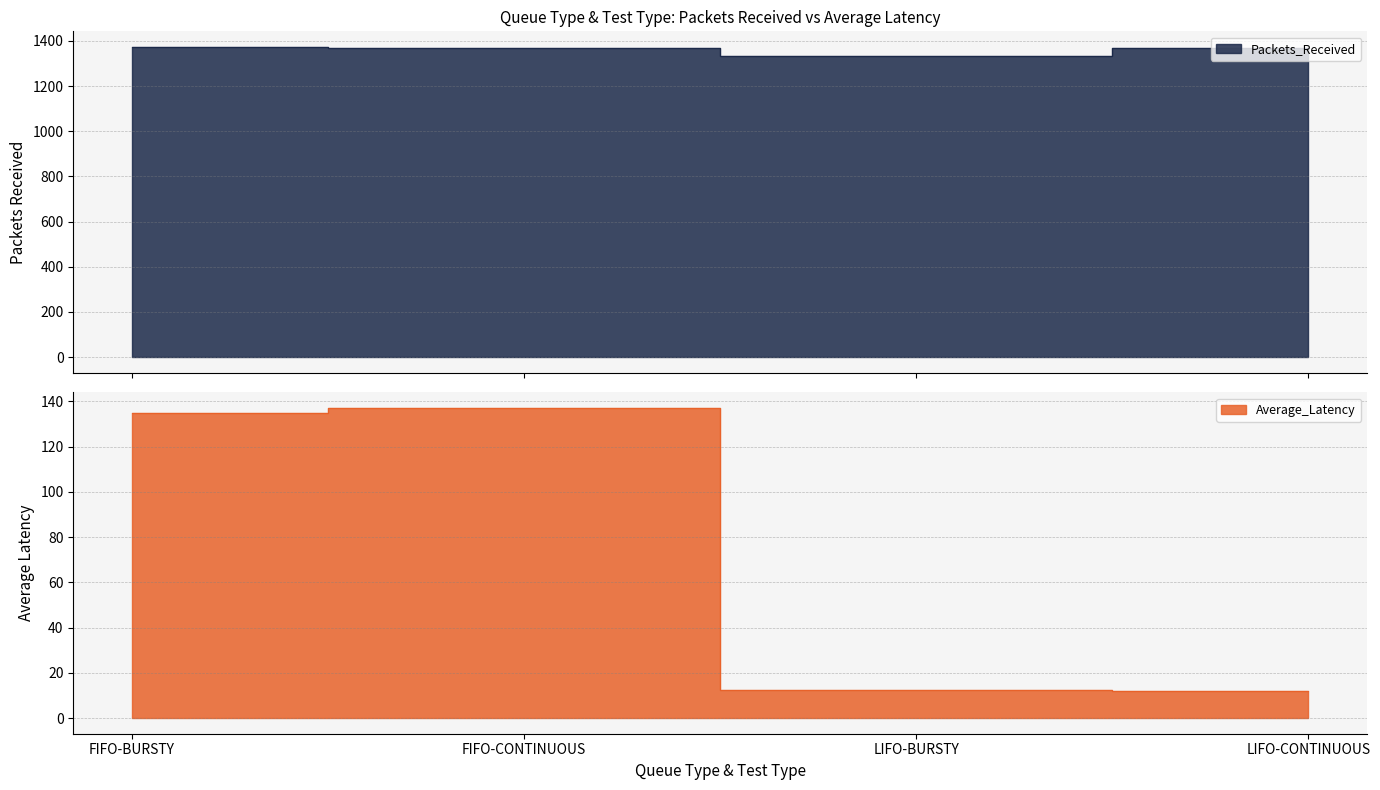

Where is Packets_Received nearest to the value 1354?

LIFO-CONTINUOUS